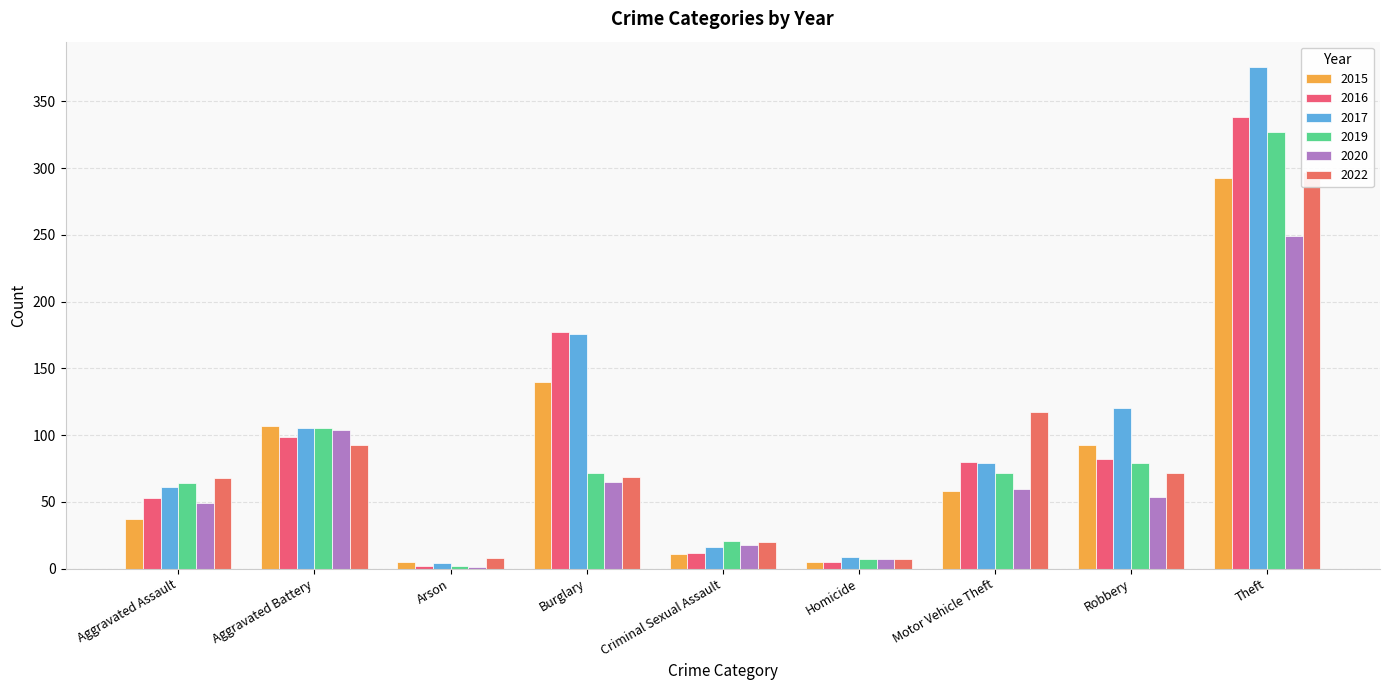

Are the bars grouped side by side (vs. stacked)?

Yes